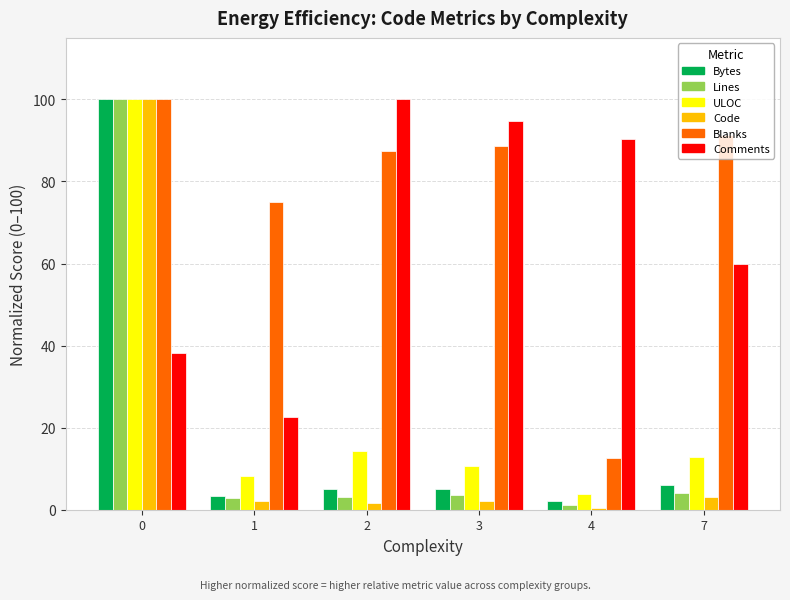

The value of Lines at 0 is 38.7. True or false?

False